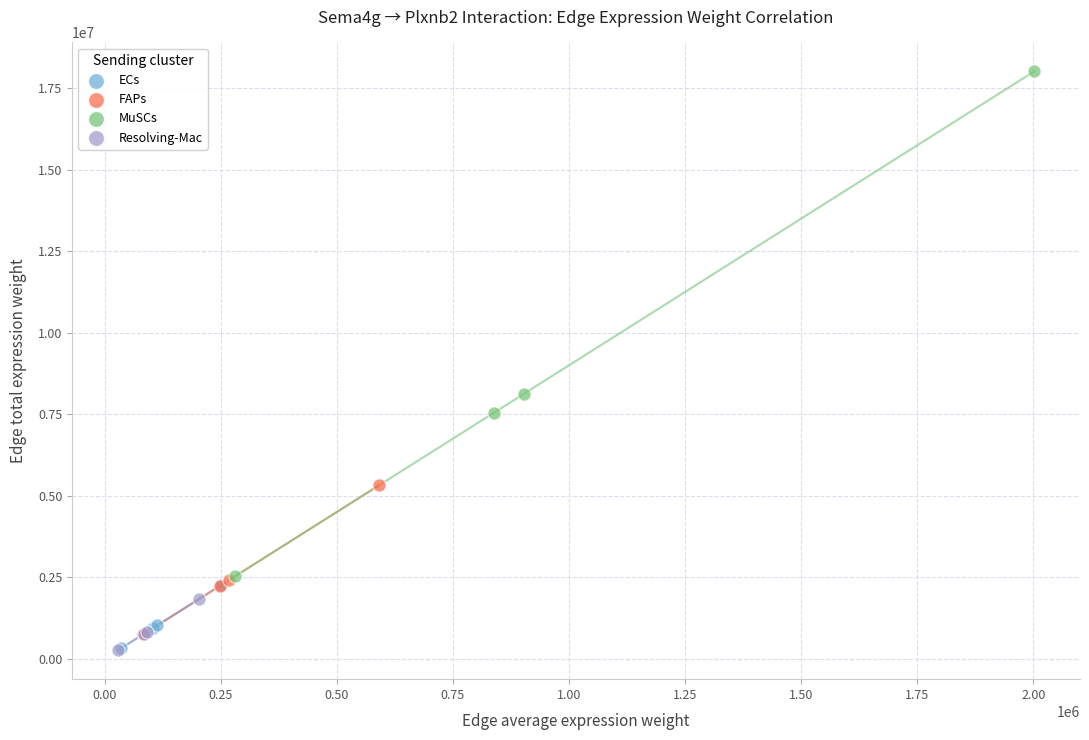

Which series has the widest spread of Y values?

MuSCs